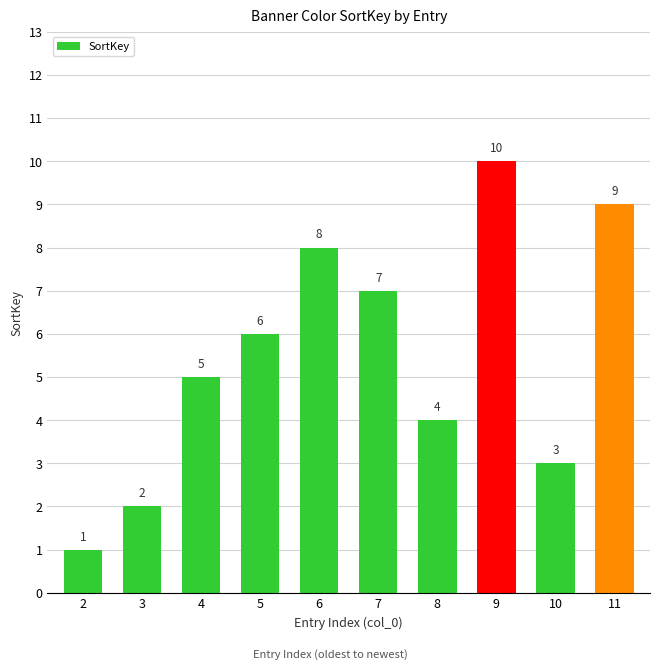

Reading left to right, list all the values displayed in this chart.

1	2	5	6	8	7	4	10	3	9